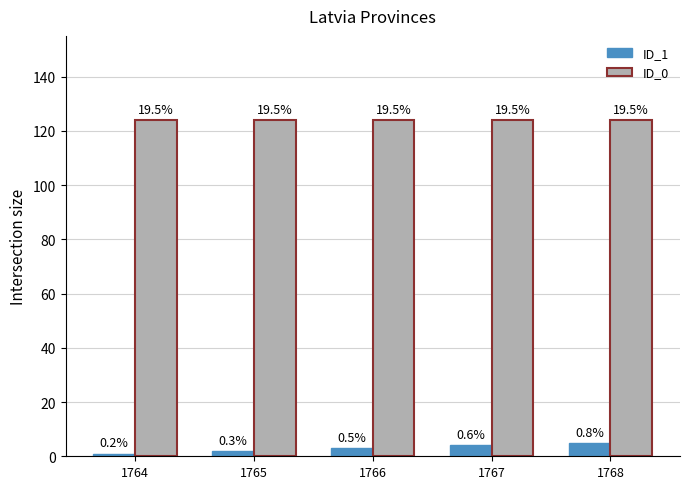

How many bars are there in each group?

2